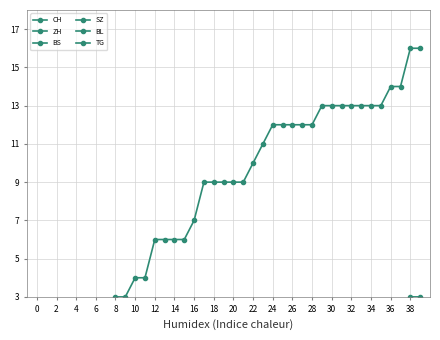

What are all the series names shown in the legend?

CH, ZH, BS, SZ, BL, TG